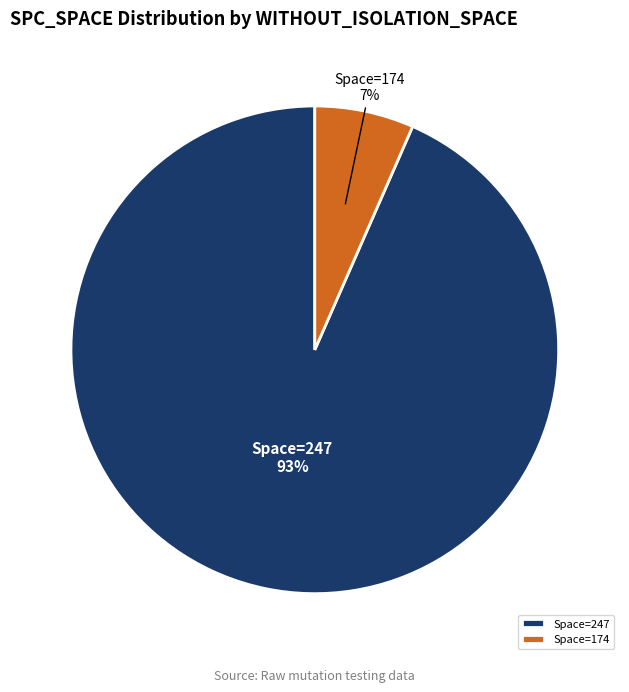

Do Space=174 and Space=247 together represent more than half of the pie?

Yes